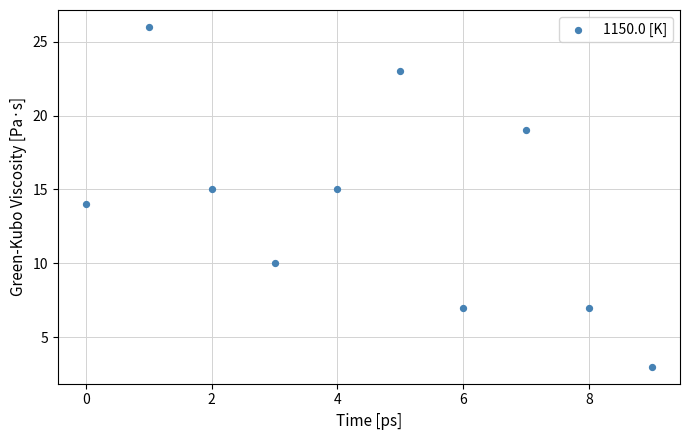

How many points are shown in the scatter plot?

10